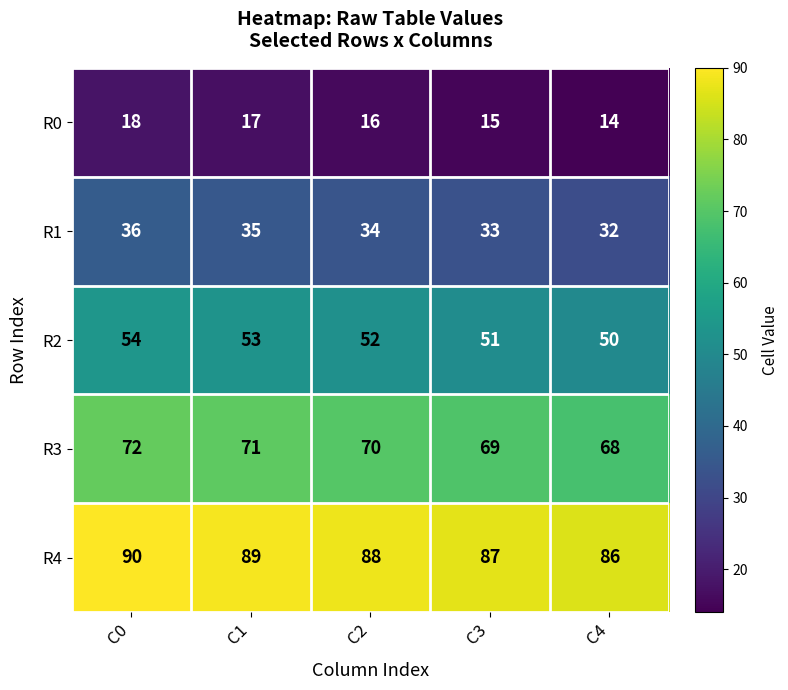

At how many categories does at least one series exceed 46?

5